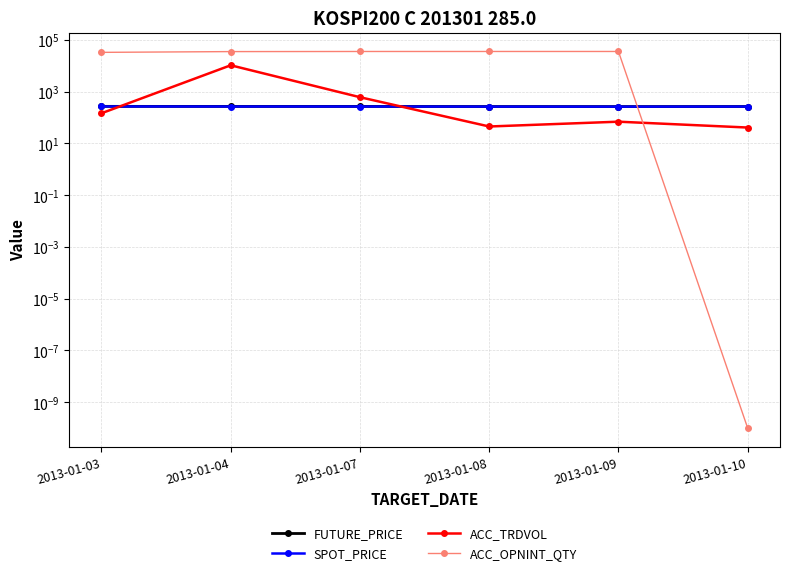

In SPOT_PRICE, how many points are lower than both neighbors (excluding endpoints)?

1